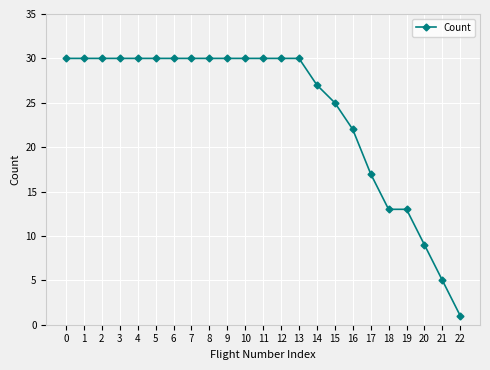

The chart shows a value of 19 at 6. True or false?

False